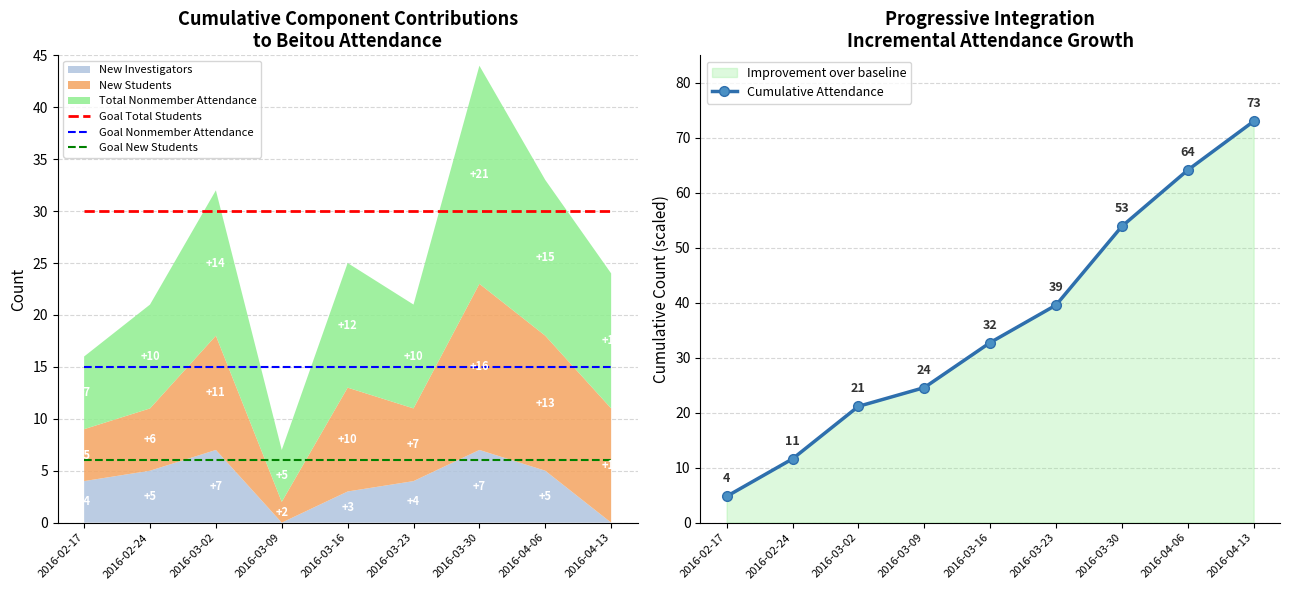

The Goal Total Students series shows 30.0 at 2016-04-13. True or false?

True